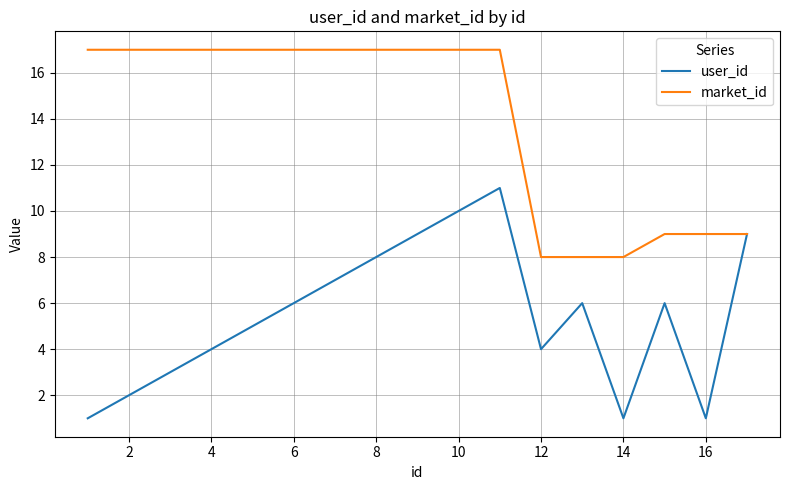

List the series in order of their overall mean, highest first.

market_id, user_id